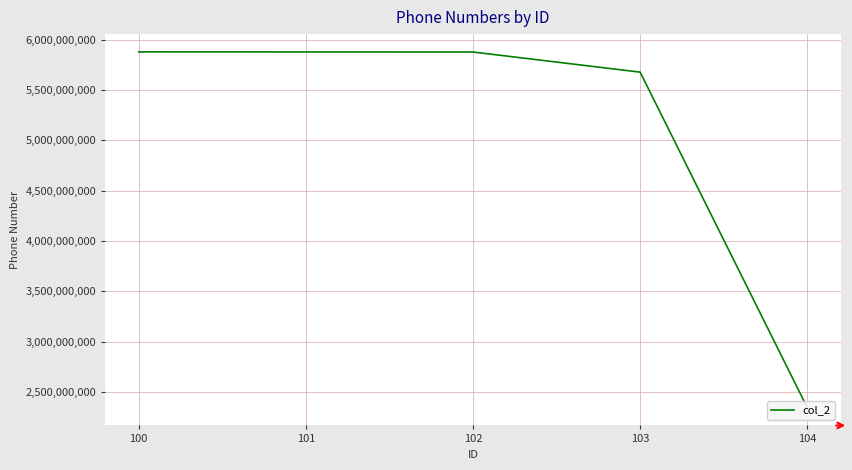

Is it true that the value at 104 is 1013332073?

False